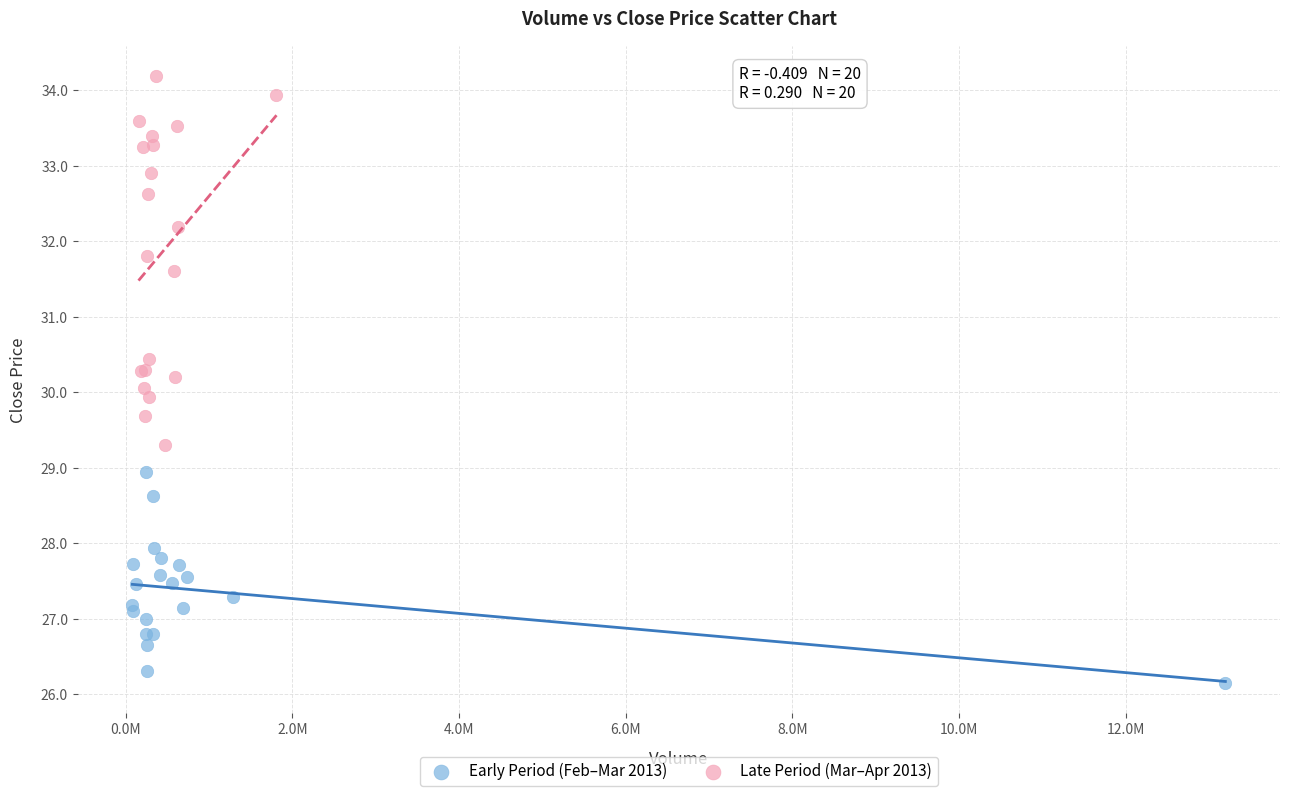

Which series reaches the minimum Y coordinate?

Early Period (Feb–Mar 2013)